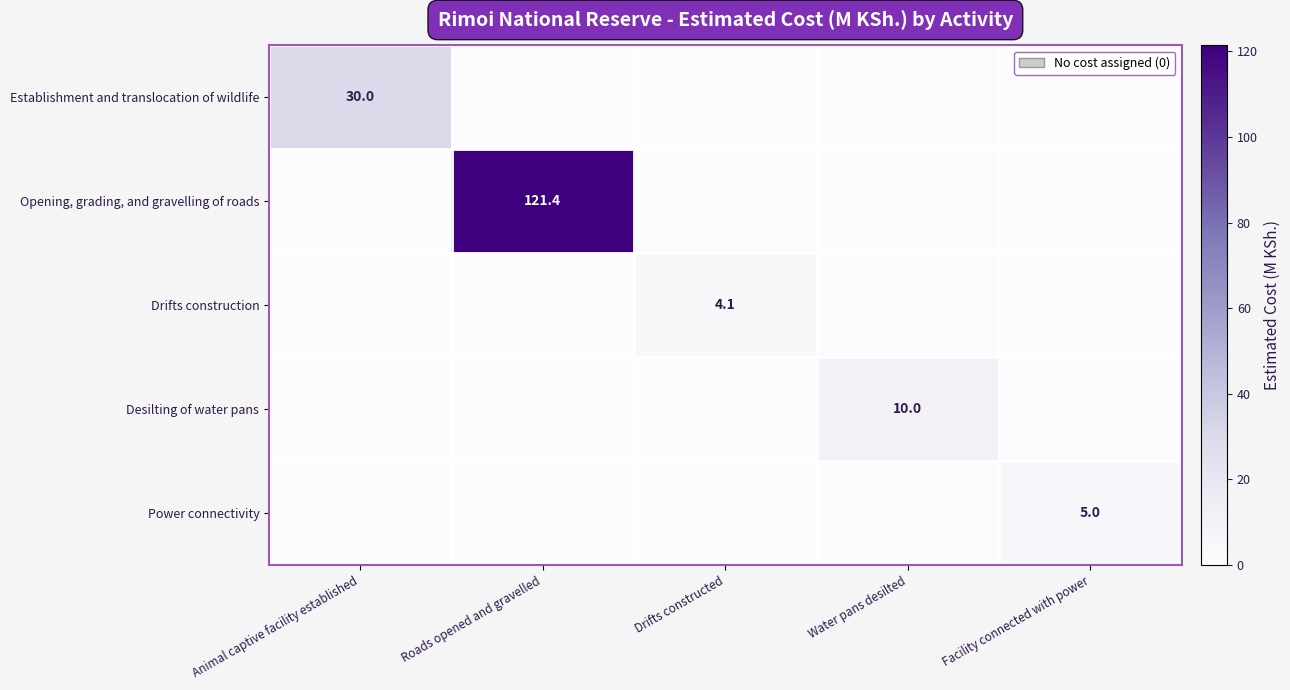

At which category is the sum across all series the highest?

Roads opened and gravelled